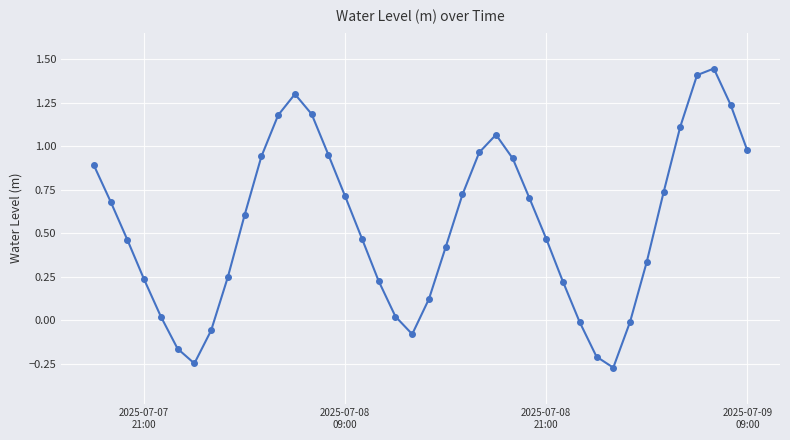

What is the difference between the second highest and second lowest values?

1.7